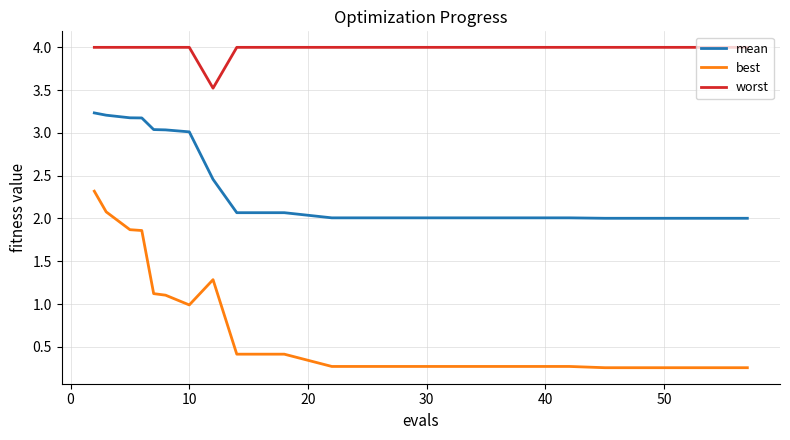

What is the lowest value of the mean series?

2.0